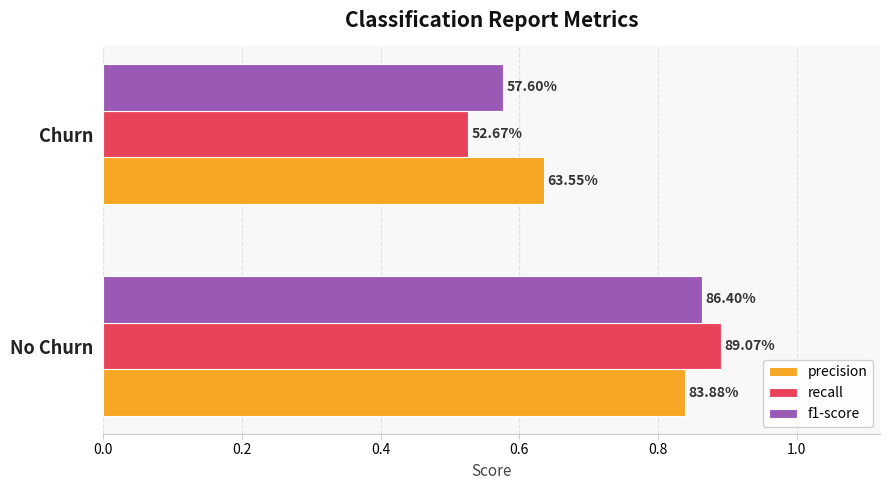

Reading left to right, what are all the values shown in this chart?

precision: 0.8	0.6
recall: 0.9	0.5
f1-score: 0.9	0.6